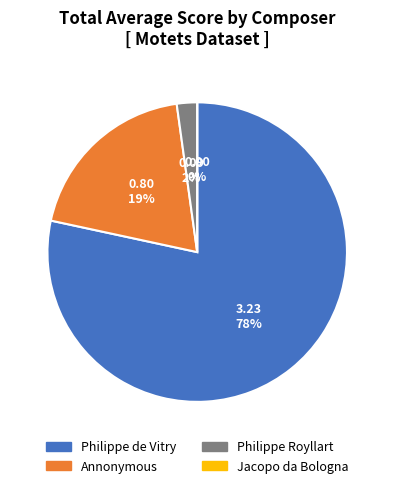

How many segments does this pie chart have?

4